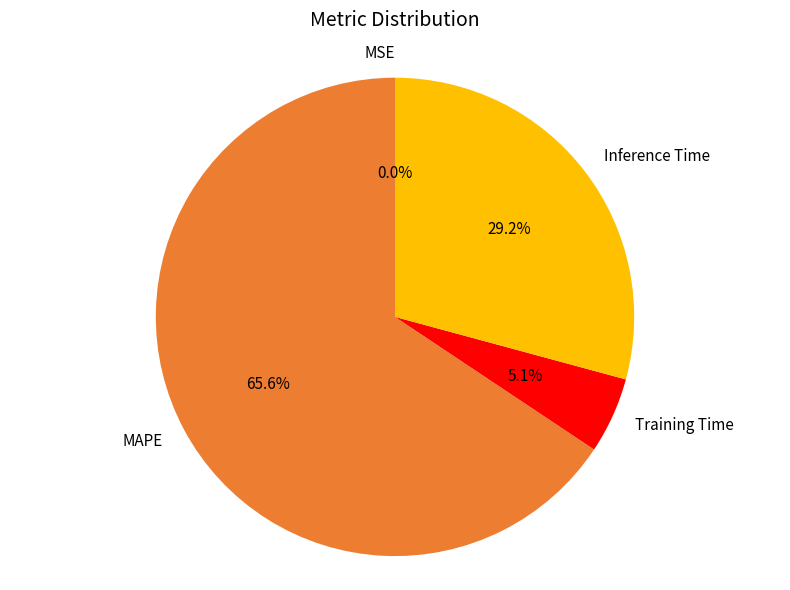

What percentage do MAPE and Training Time together represent?

70.8%